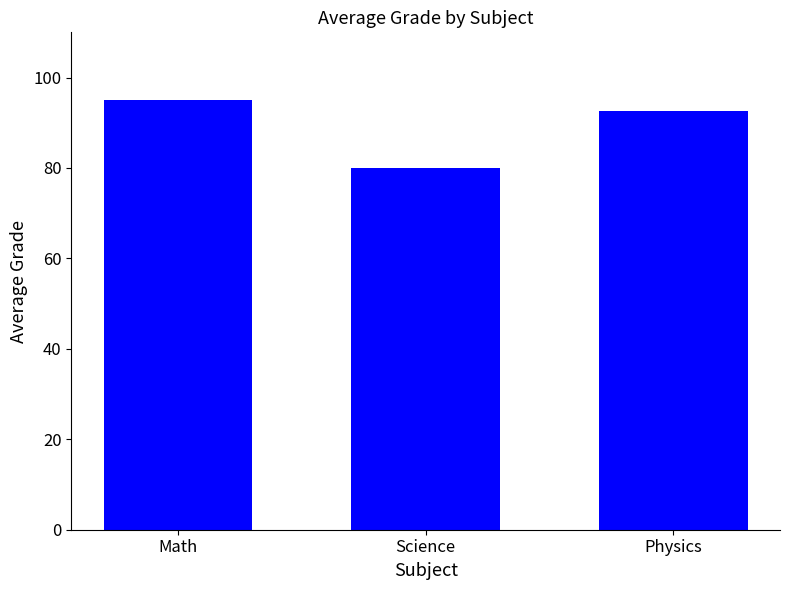

Is it true that the value at Math is 95.0?

True